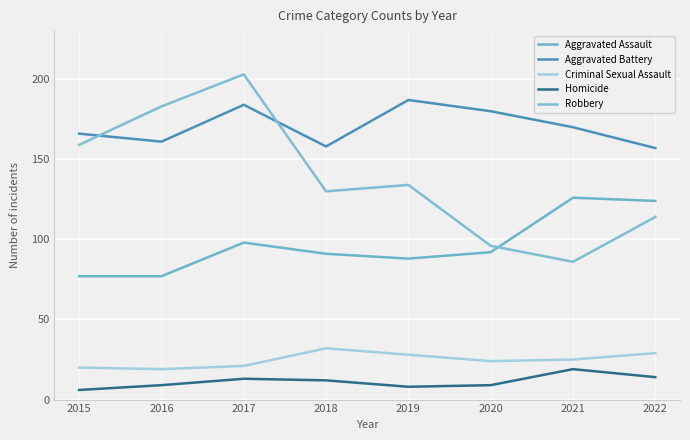

What are all the series names shown in the legend?

Aggravated Assault, Aggravated Battery, Criminal Sexual Assault, Homicide, Robbery